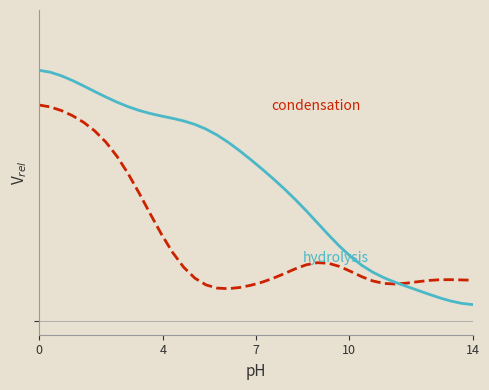

Is this an area chart (filled region under the line)?

No